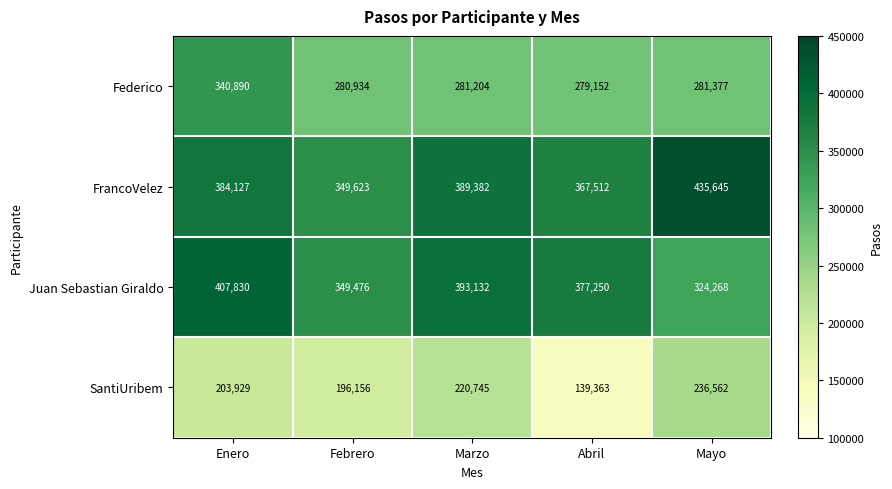

At which label does Federico reach its peak?

Enero